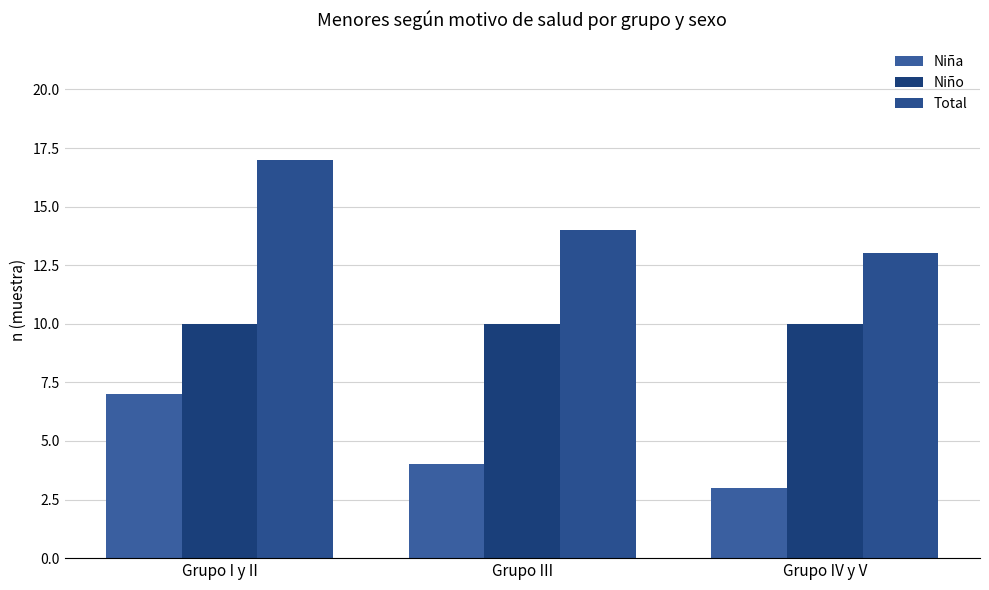

What is the smallest value displayed?

3